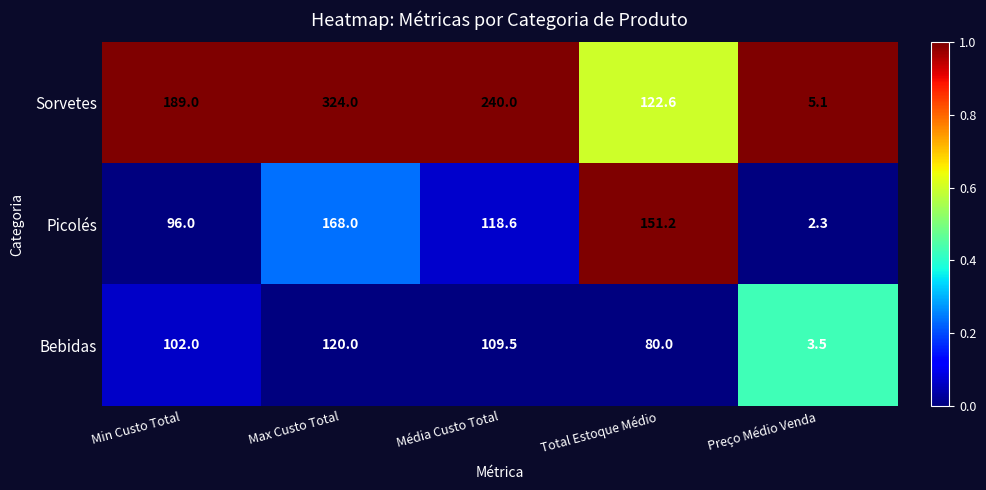

Which label corresponds to the largest value in the chart?

Max Custo Total